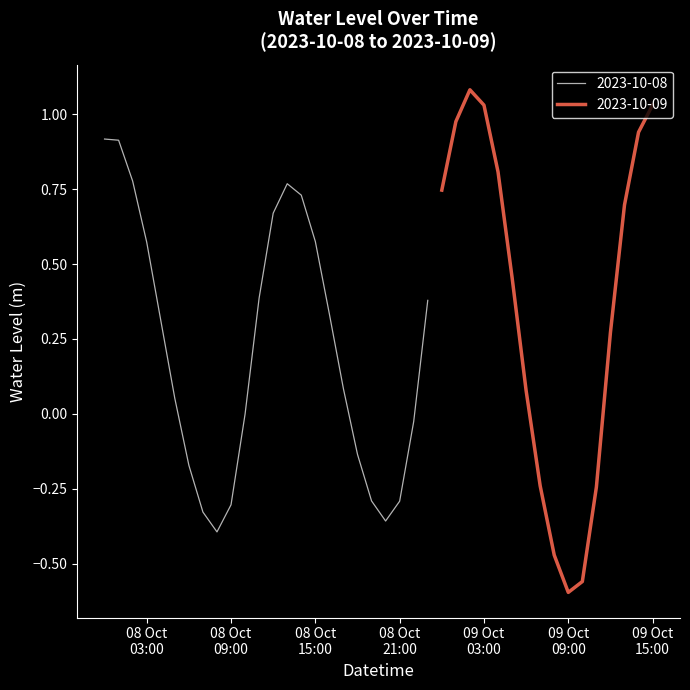

How many points are higher than both their immediate neighbors (excluding endpoints)?

2